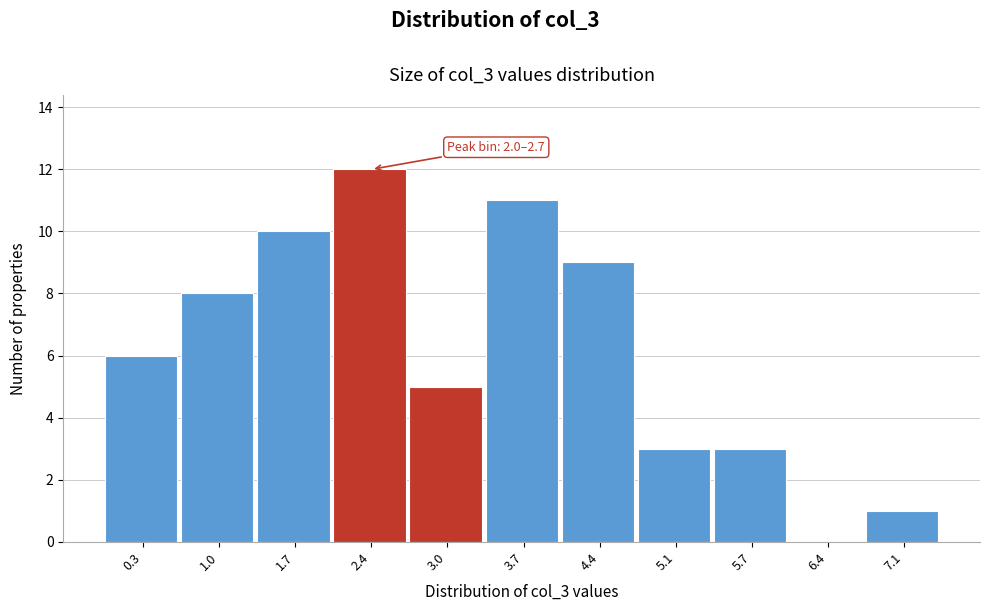

Over which range of the x-axis is the bar tallest?

2.0 to 2.7